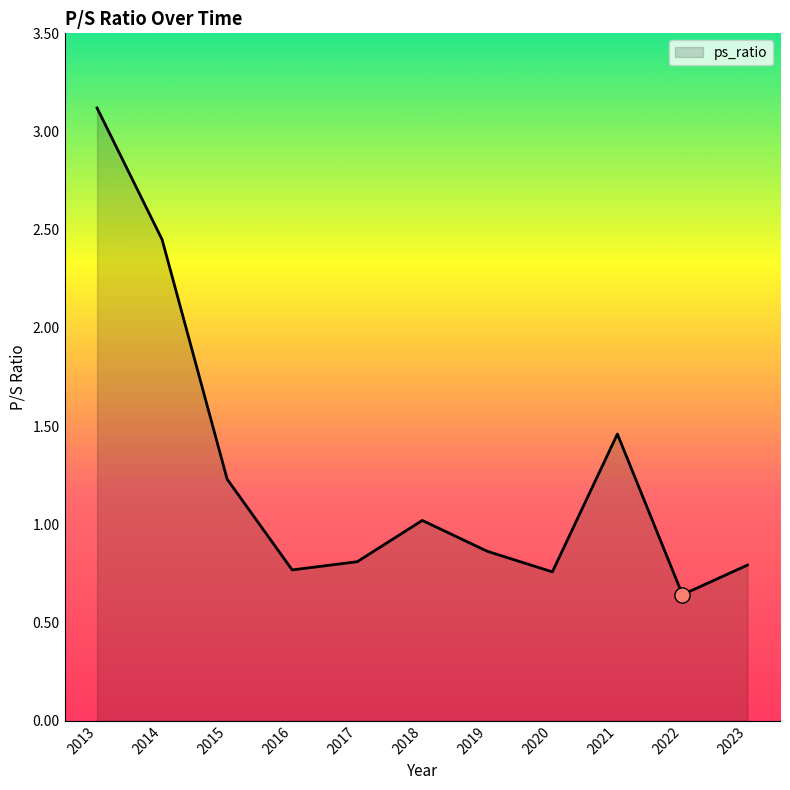

Approximately how many times larger is the value at 2020 compared to 2018?

0.7